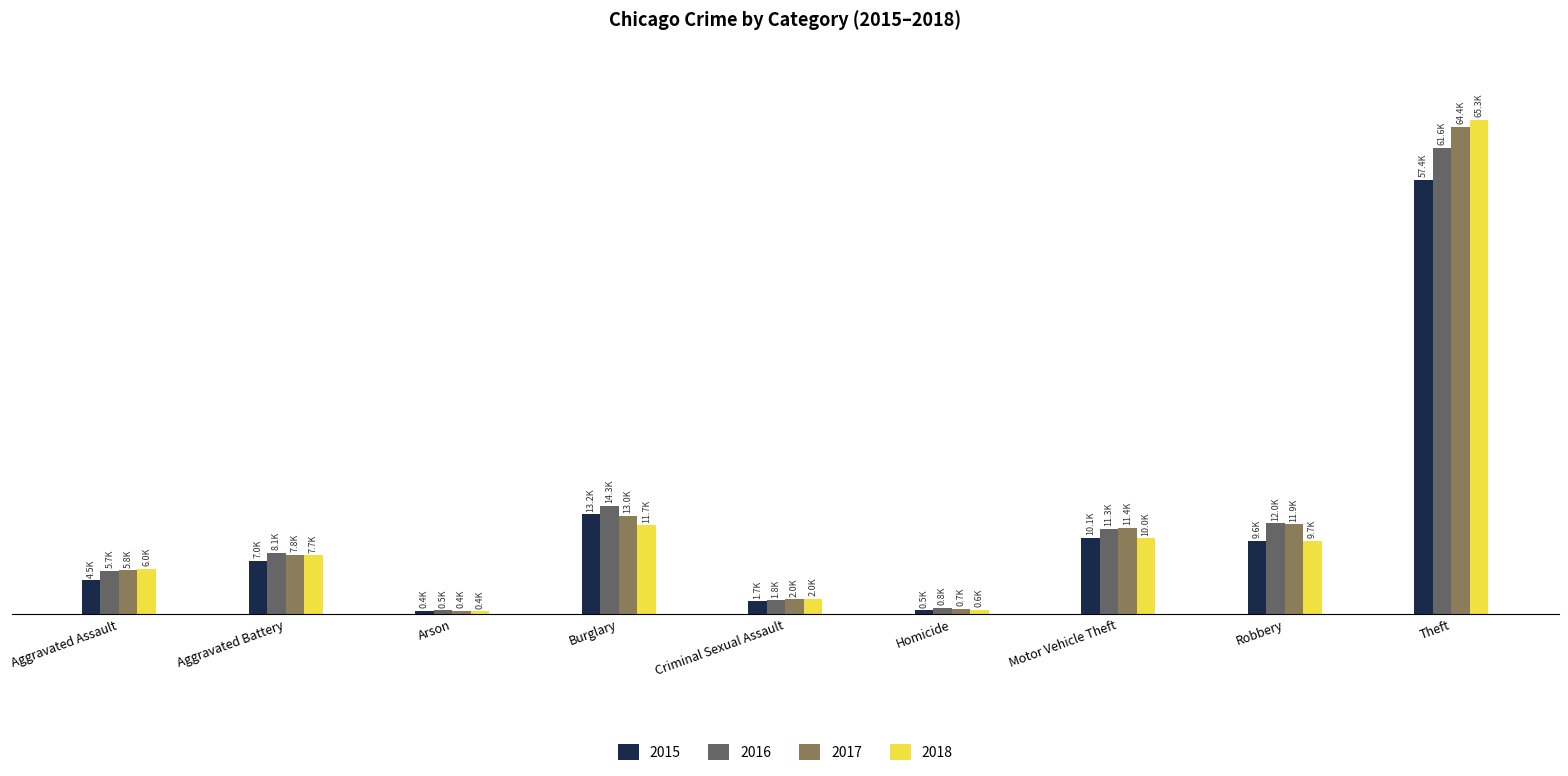

Reading left to right, extract all data points from this chart.

2015: Aggravated Assault=4480	Aggravated Battery=7018	Arson=448	Burglary=13184	Criminal Sexual Assault=1673	Homicide=496	Motor Vehicle Theft=10068	Robbery=9638	Theft=57350
2016: Aggravated Assault=5712	Aggravated Battery=8085	Arson=515	Burglary=14289	Criminal Sexual Assault=1821	Homicide=786	Motor Vehicle Theft=11286	Robbery=11960	Theft=61619
2017: Aggravated Assault=5793	Aggravated Battery=7845	Arson=444	Burglary=13001	Criminal Sexual Assault=1952	Homicide=672	Motor Vehicle Theft=11380	Robbery=11880	Theft=64381
2018: Aggravated Assault=6001	Aggravated Battery=7734	Arson=373	Burglary=11746	Criminal Sexual Assault=1987	Homicide=589	Motor Vehicle Theft=9985	Robbery=9680	Theft=65286